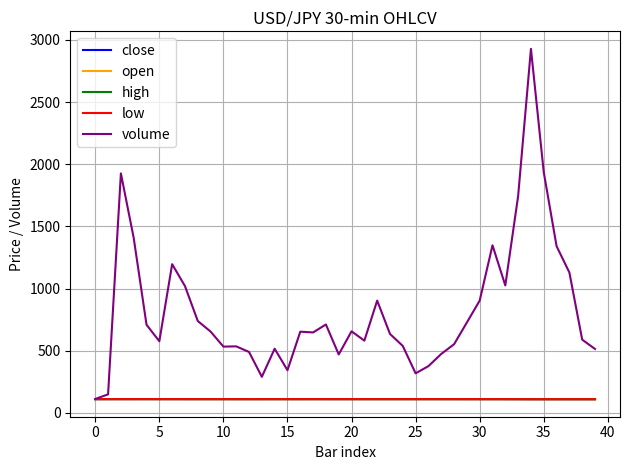

Which series has the largest range (max minus min)?

volume